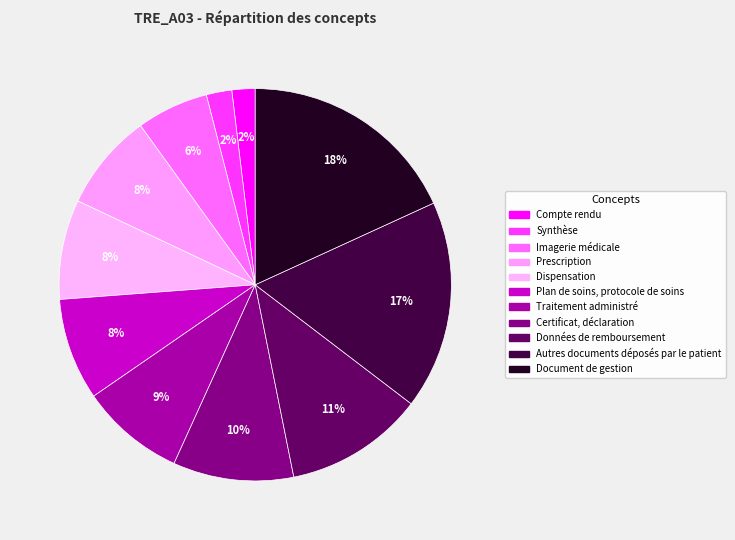

How many slices are in this pie chart?

11